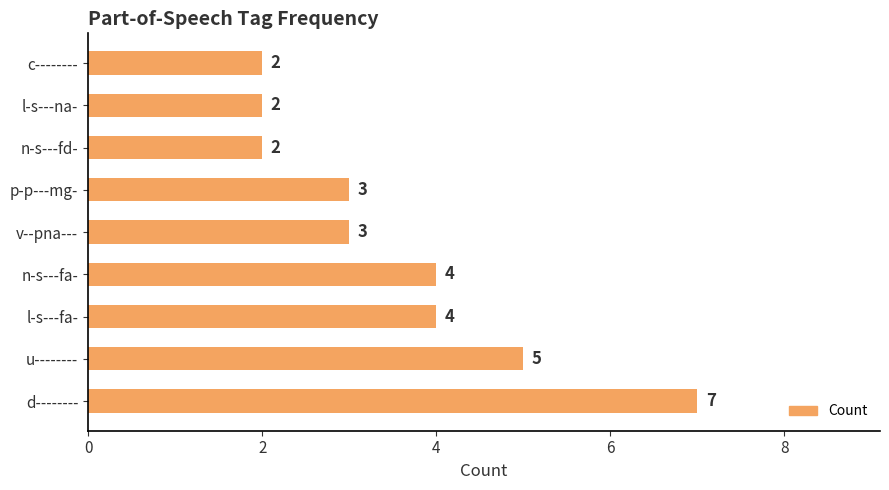

What is the change in value from d-------- to n-s---fd-?

-5